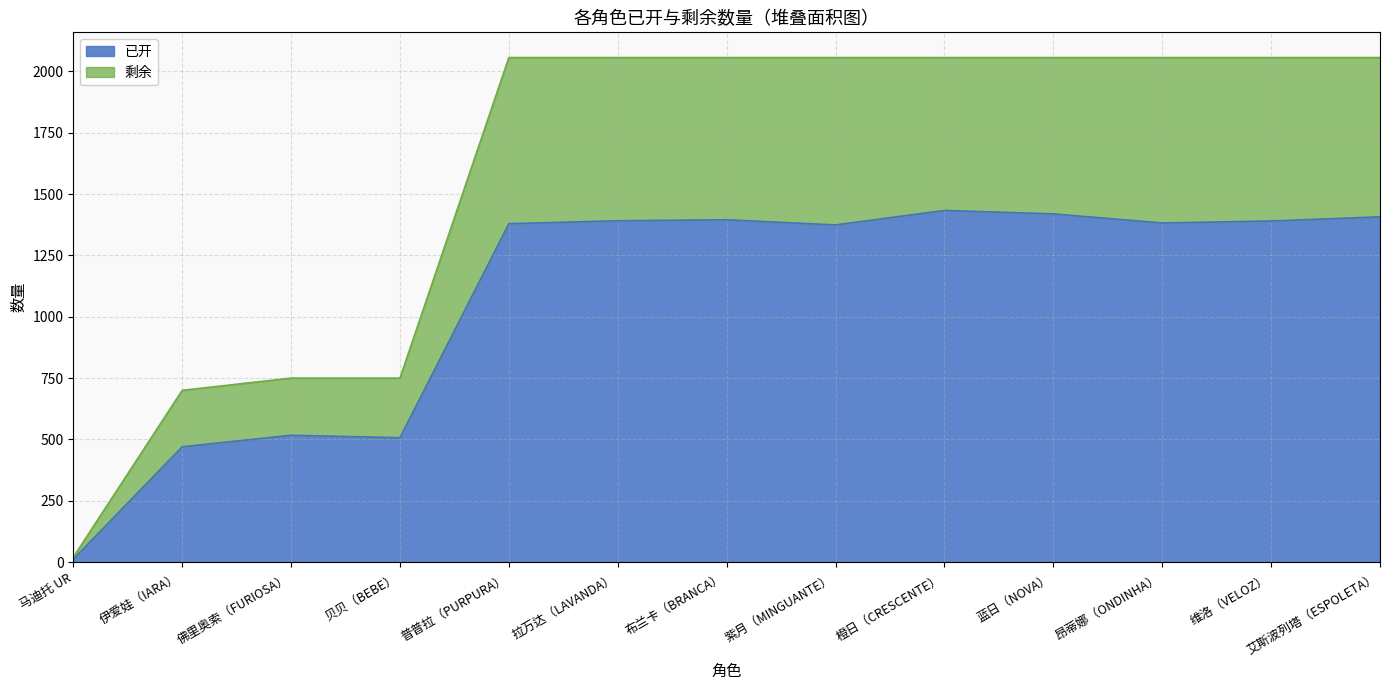

True or false: 已开 and 剩余 intersect in this chart.

False